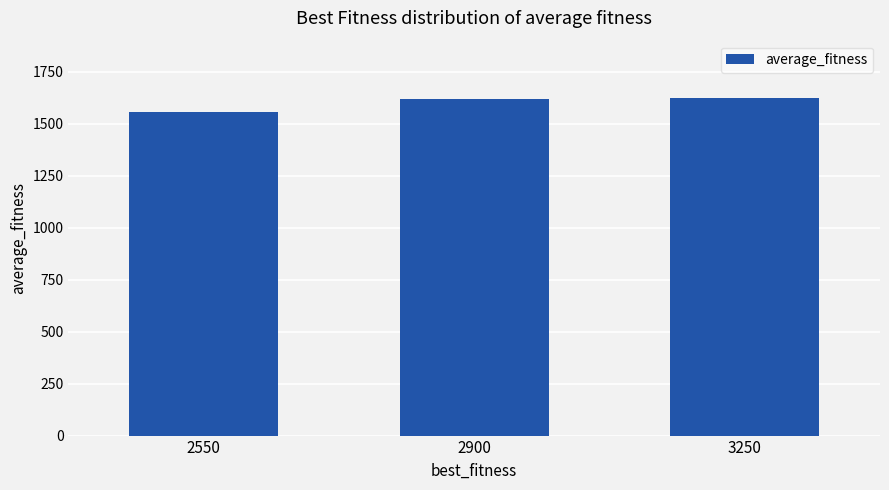

What is the value of the 2nd bar from the left?

1619.4